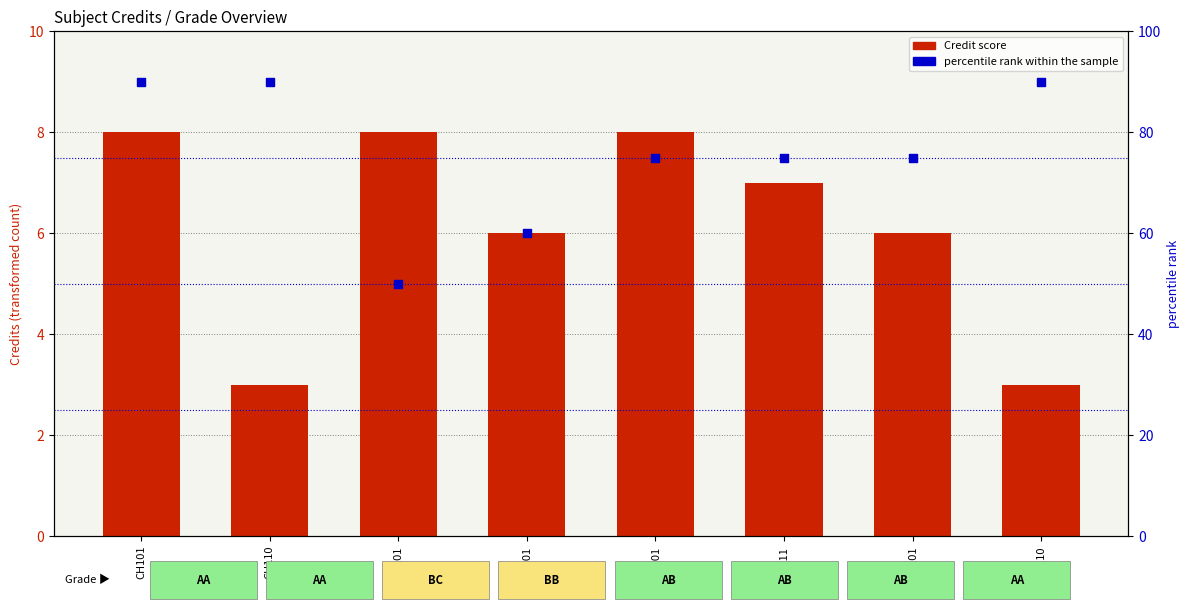

Which series contains the highest Y value?

percentile rank within the sample